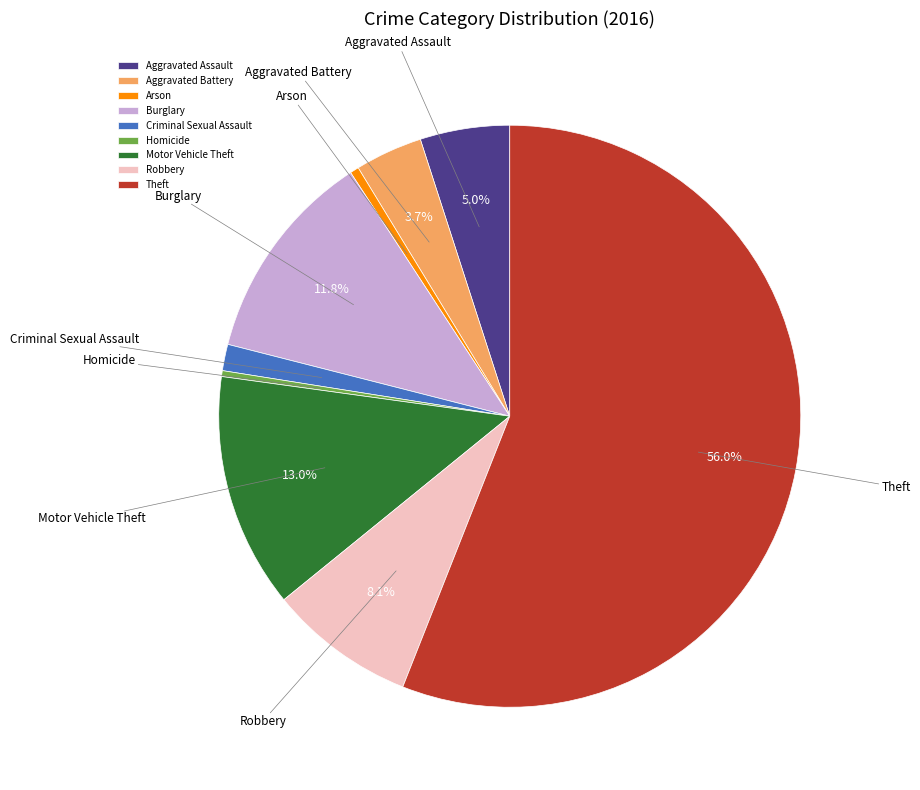

Does Motor Vehicle Theft represent more than half of the total?

No